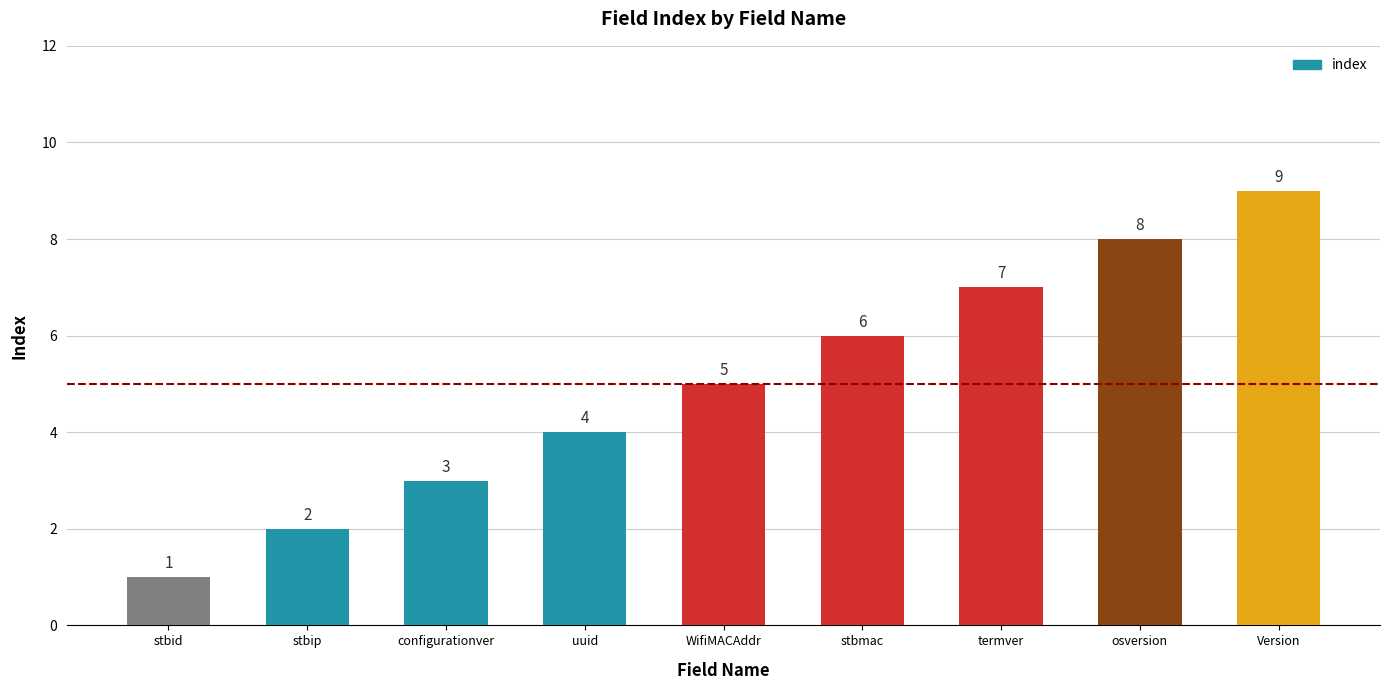

How many values are below 5?

4